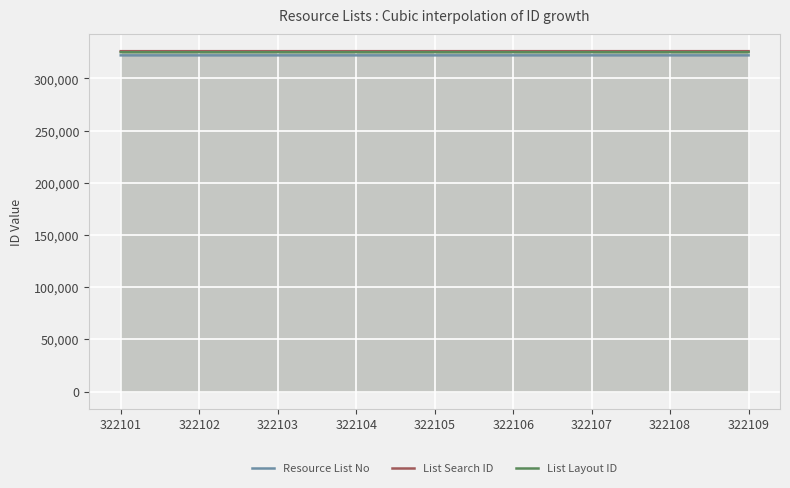

Which label corresponds to the smallest value in the chart?

322101